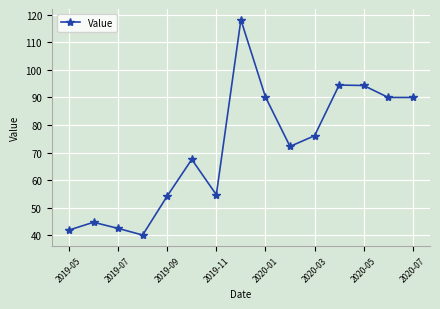

How many values exceed 72?

8